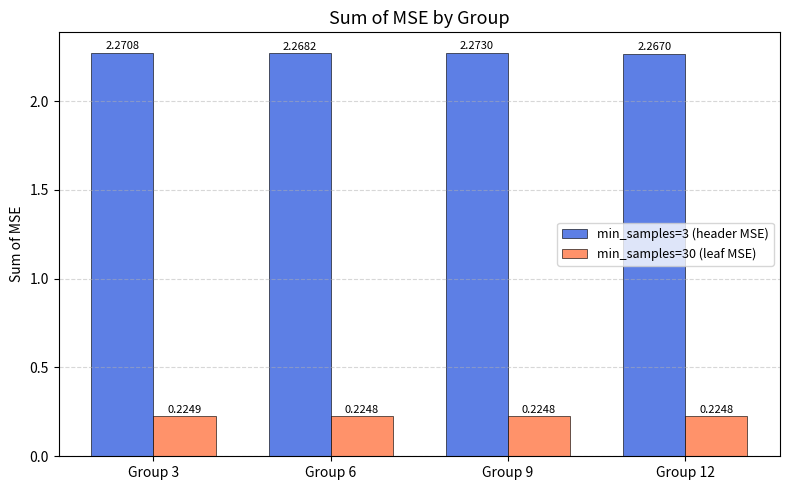

At Group 6, list the series in order from smallest to largest.

min_samples=30 (leaf MSE), min_samples=3 (header MSE)